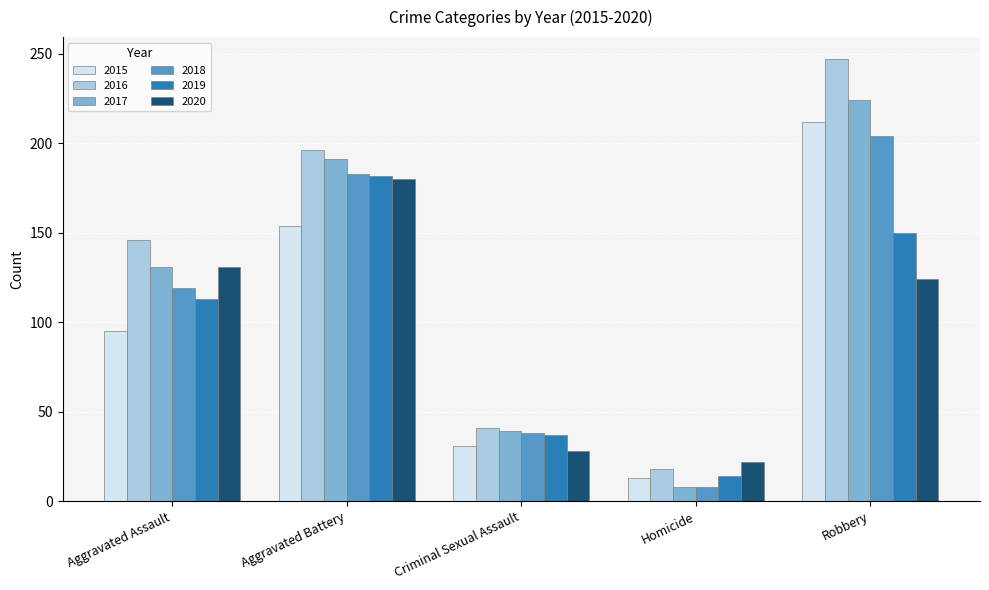

What is the sum of all 2017 values?

593